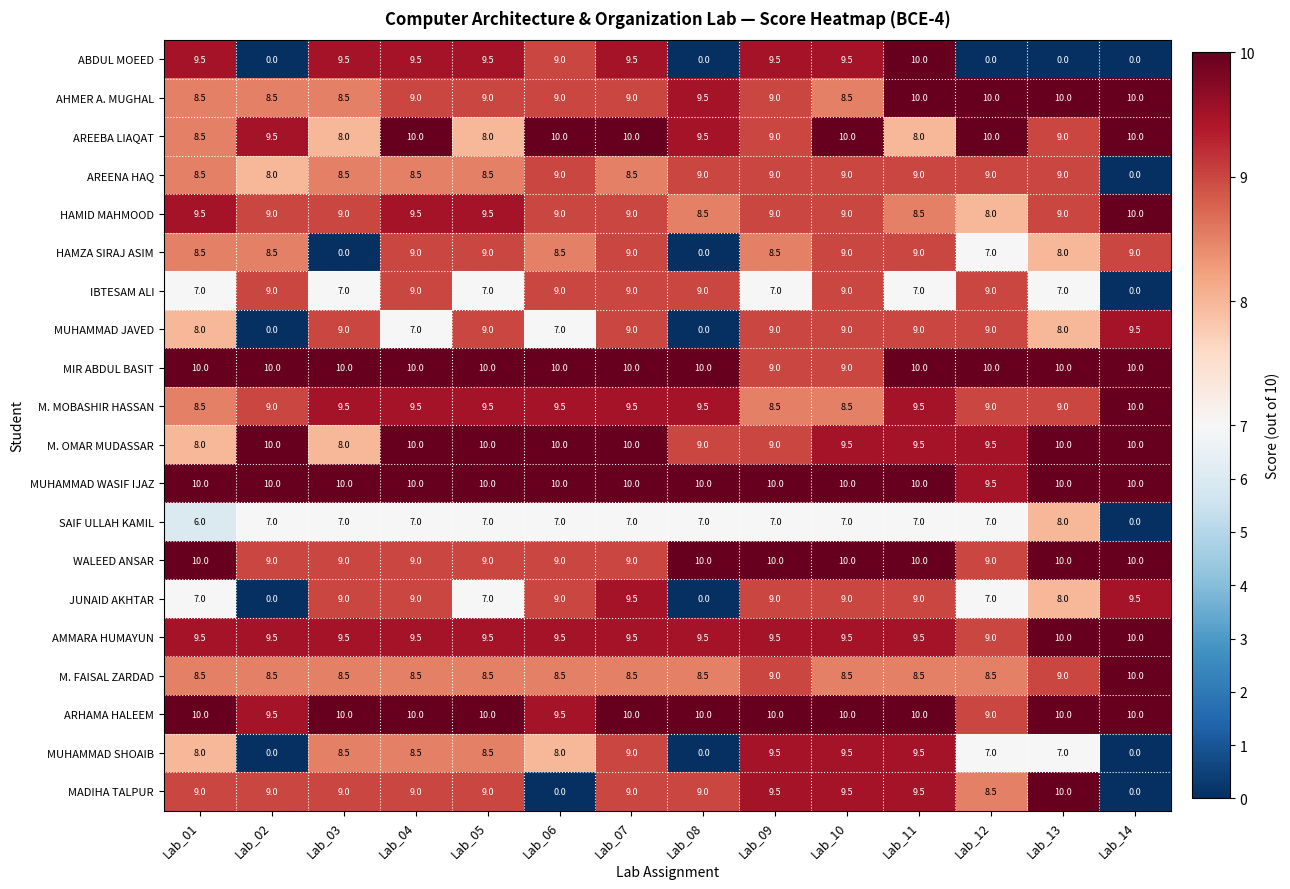

At how many categories does at least one series exceed 7?

14